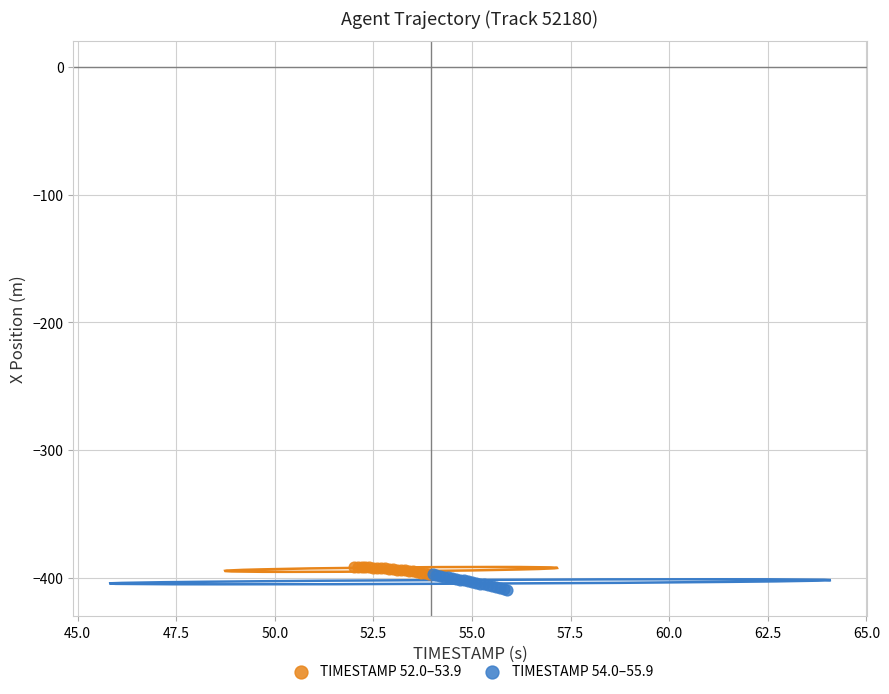

Which series reaches the minimum Y coordinate?

TIMESTAMP 54.0–55.9